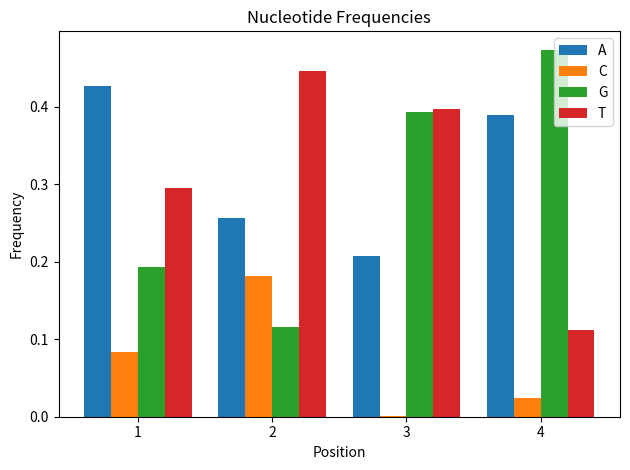

True or false: T has a value of 0.6 at 3.

False